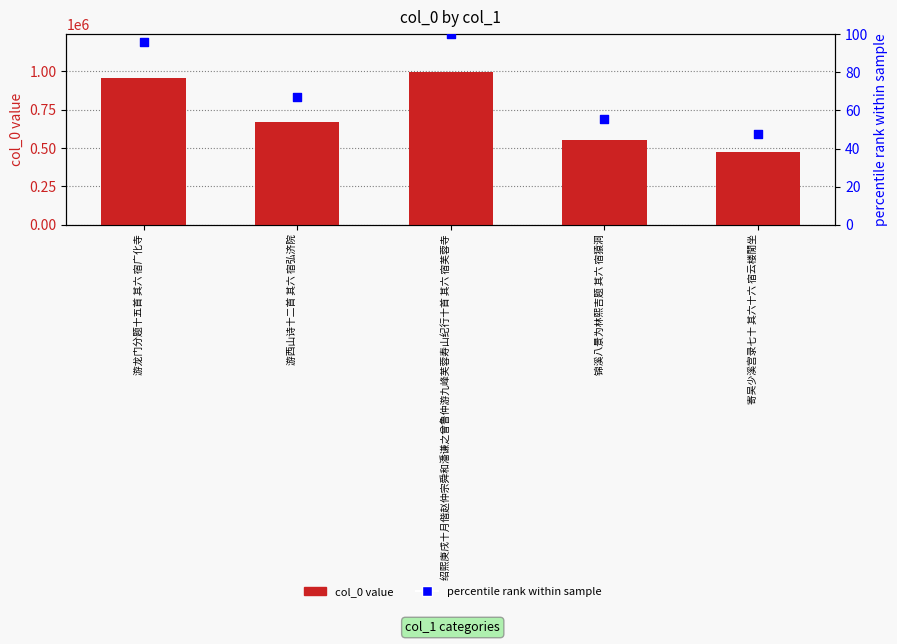

Which series reaches the minimum Y coordinate?

percentile rank within sample